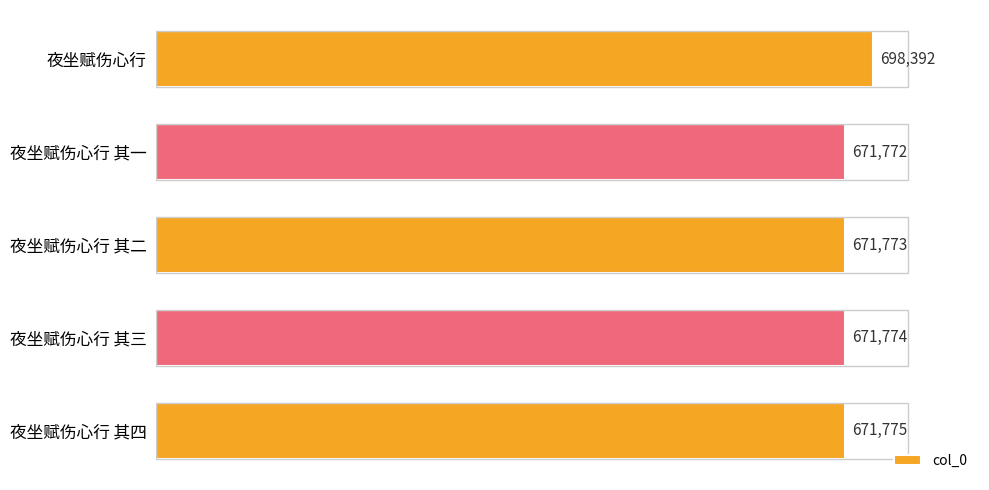

Reading bottom to top, list all the values displayed in this chart.

671775	671774	671773	671772	698392